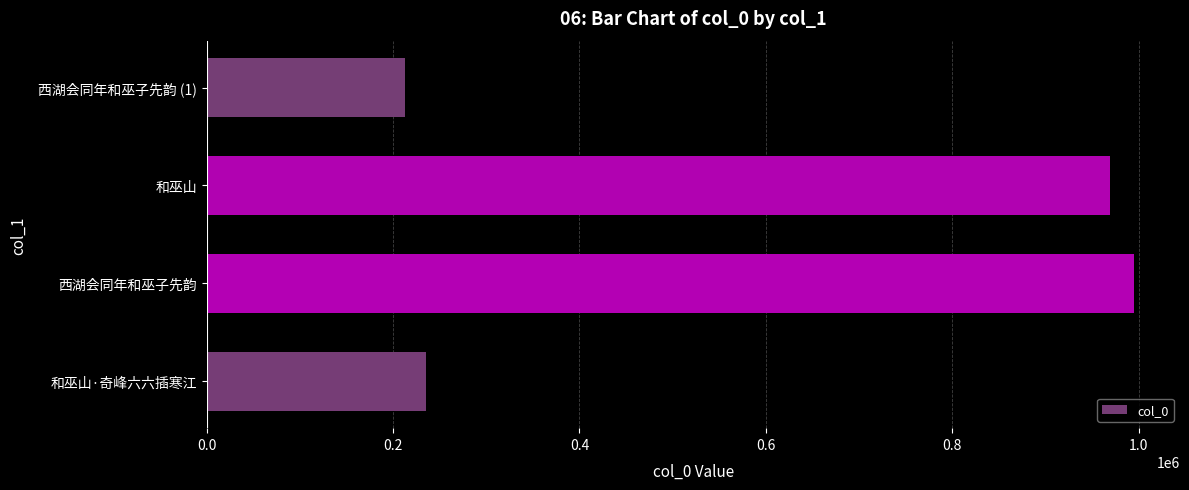

Between 西湖会同年和巫子先韵 and 和巫山·奇峰六六插寒江, which is larger?

西湖会同年和巫子先韵